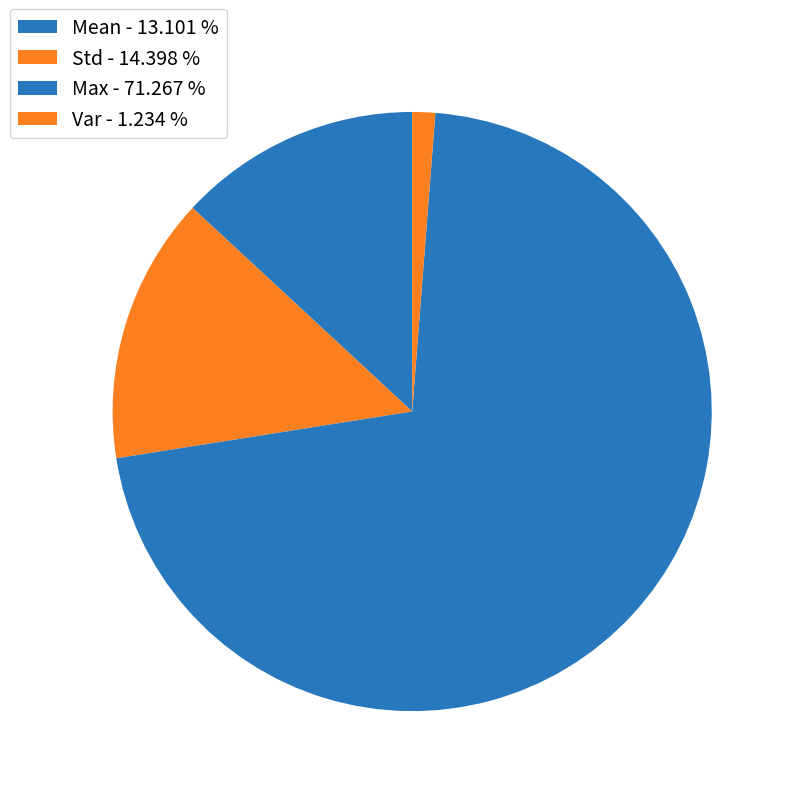

Count the number of slices in the pie.

4